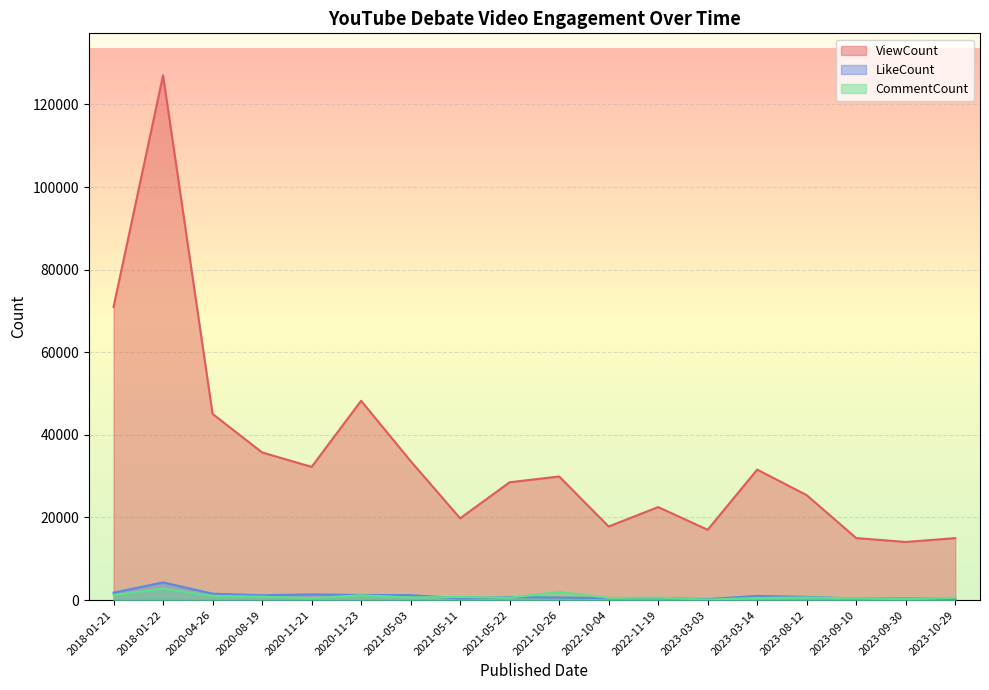

What is the total value across all series at 2023-09-30?

14682